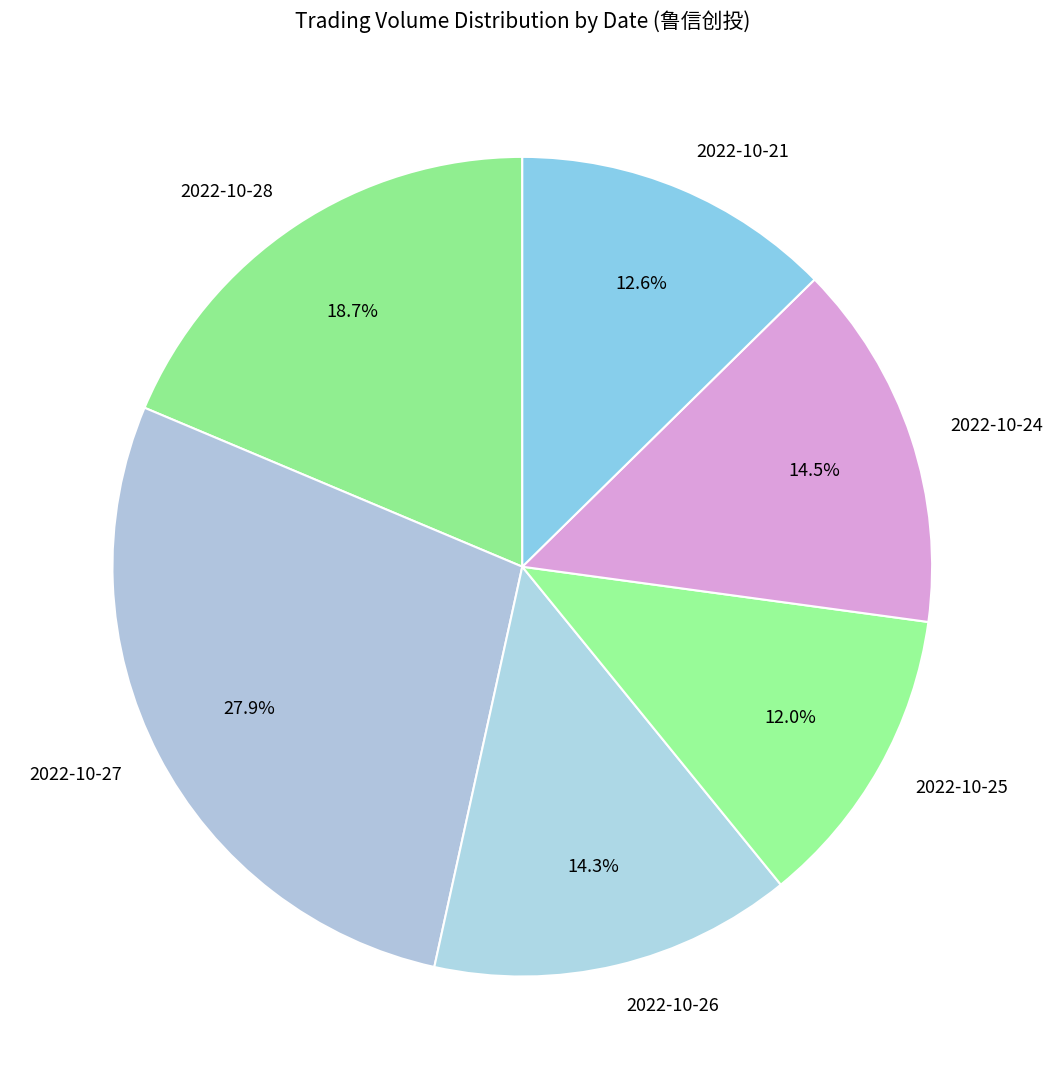

Do 2022-10-24 and 2022-10-21 together represent more than half of the pie?

No